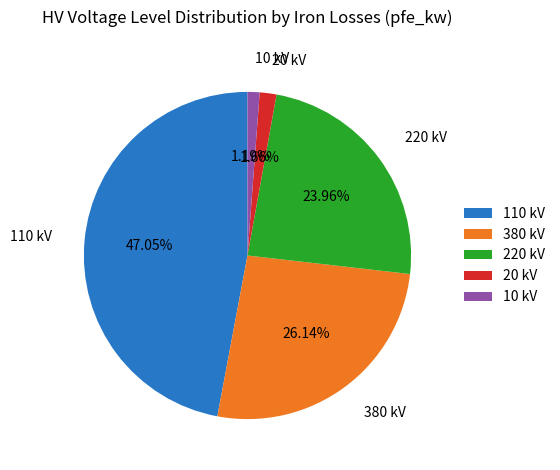

Do 20 kV and 220 kV together represent more than half of the pie?

No